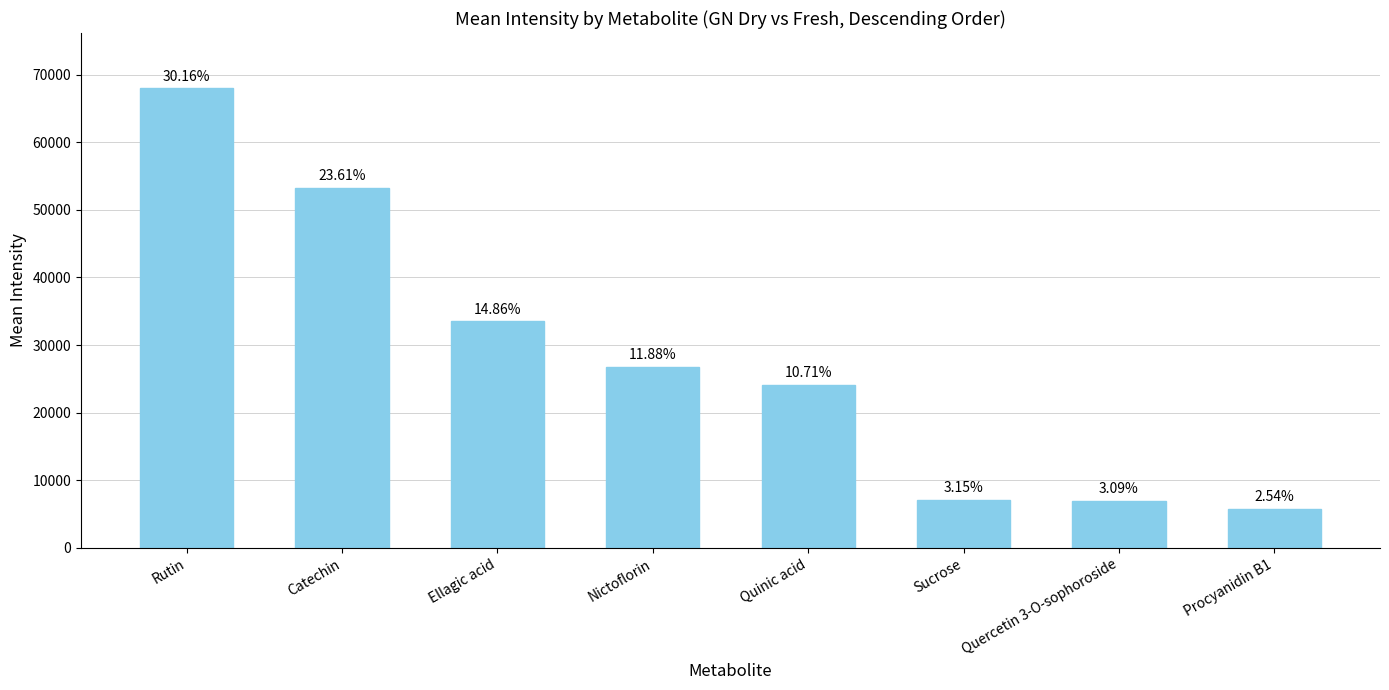

How many bars are there in total?

8